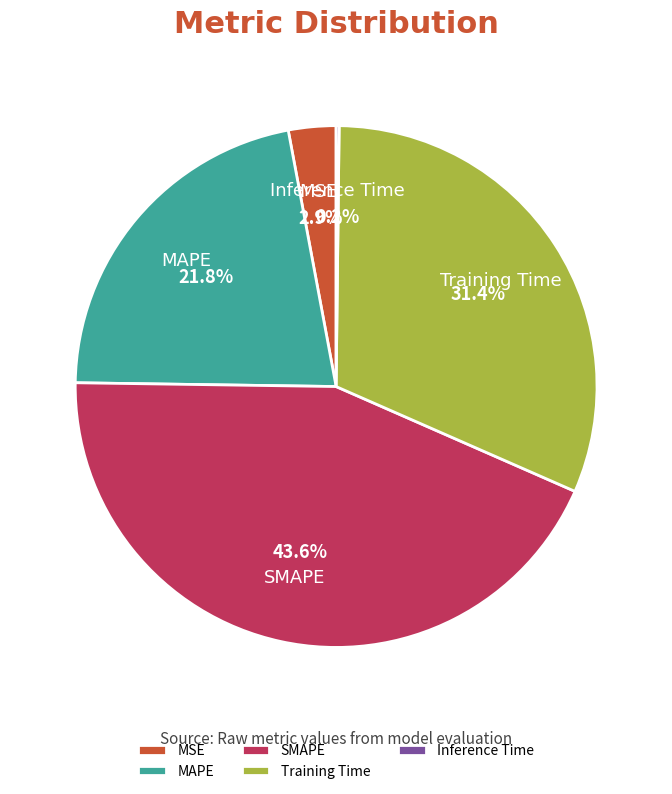

Does MAPE represent more than half of the total?

No